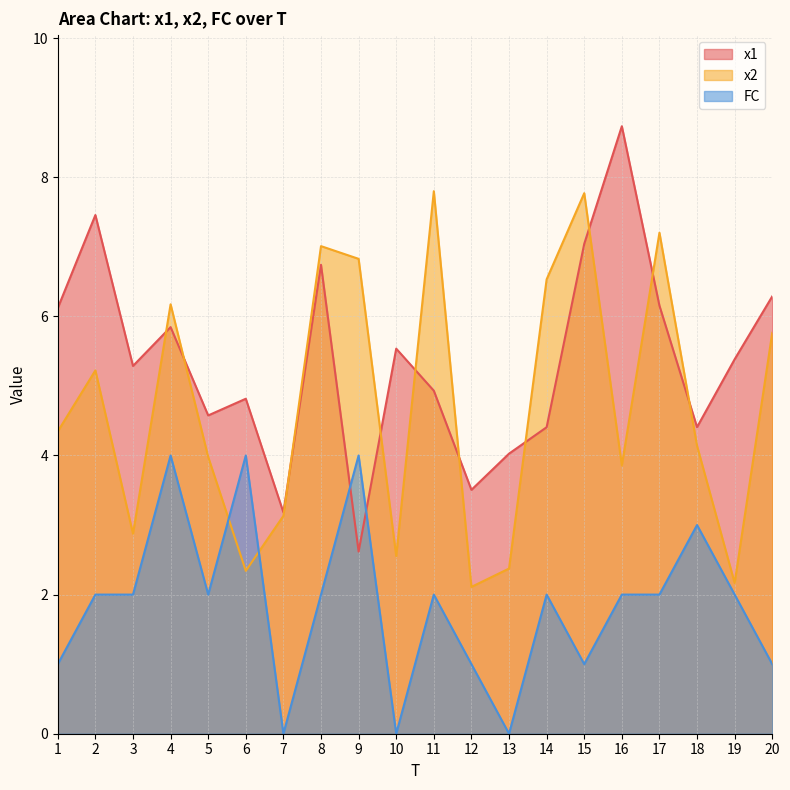

The value of x2 at 17 is 1.9. True or false?

False